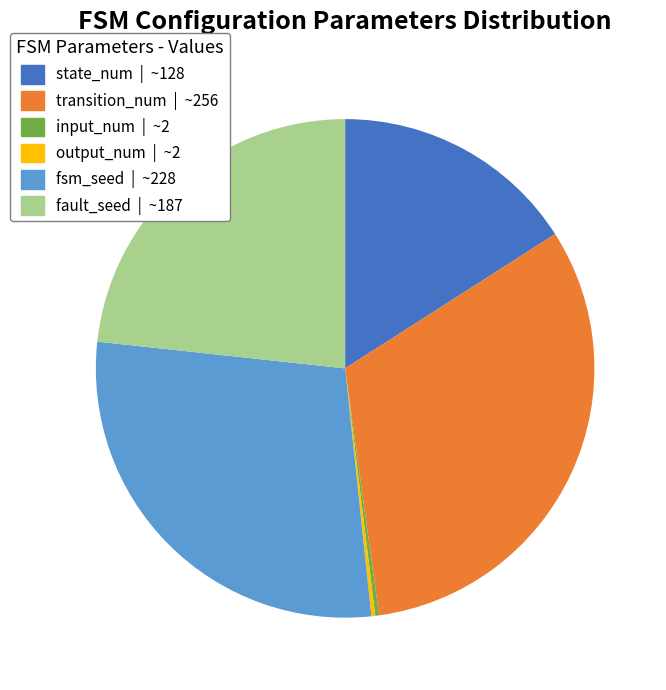

Approximately how many times larger is the value at fsm_seed | ~228 compared to state_num | ~128?

1.8